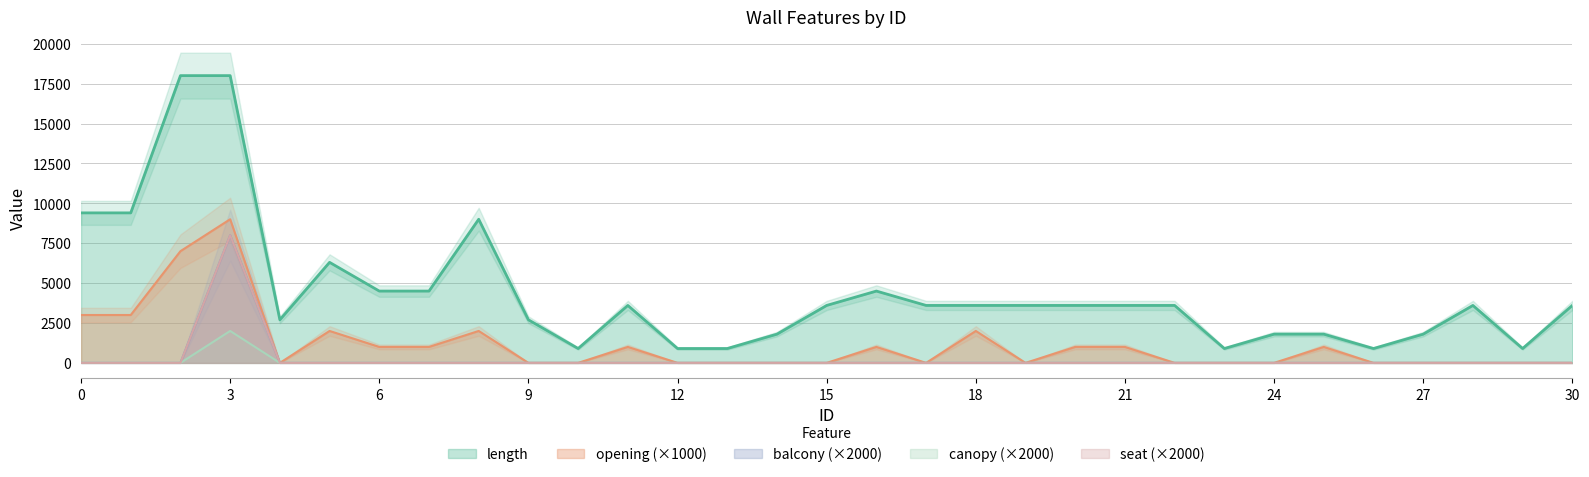

True or false: opening has a value of 730 at 0.

False